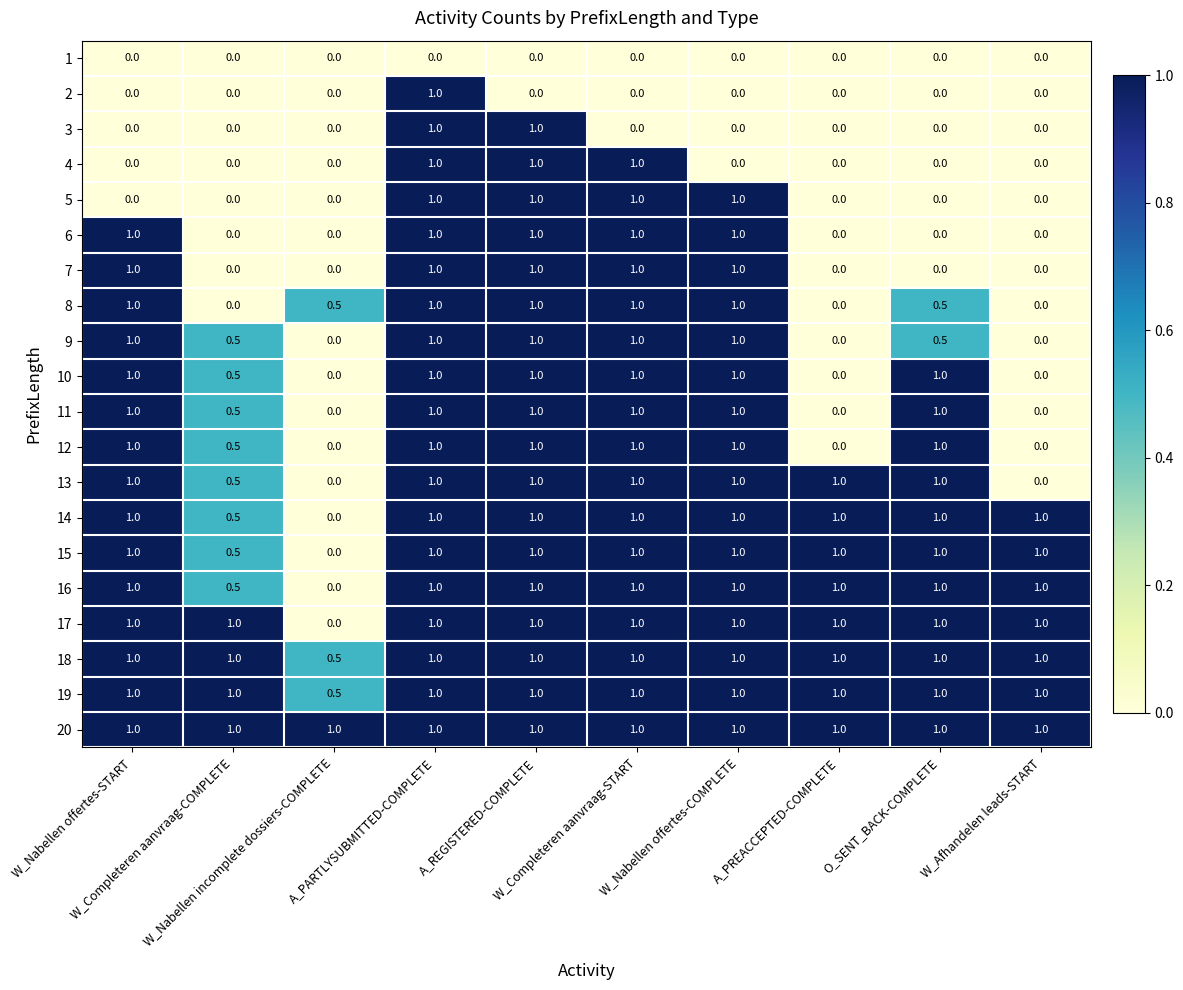

At how many categories does at least one series exceed 0?

10